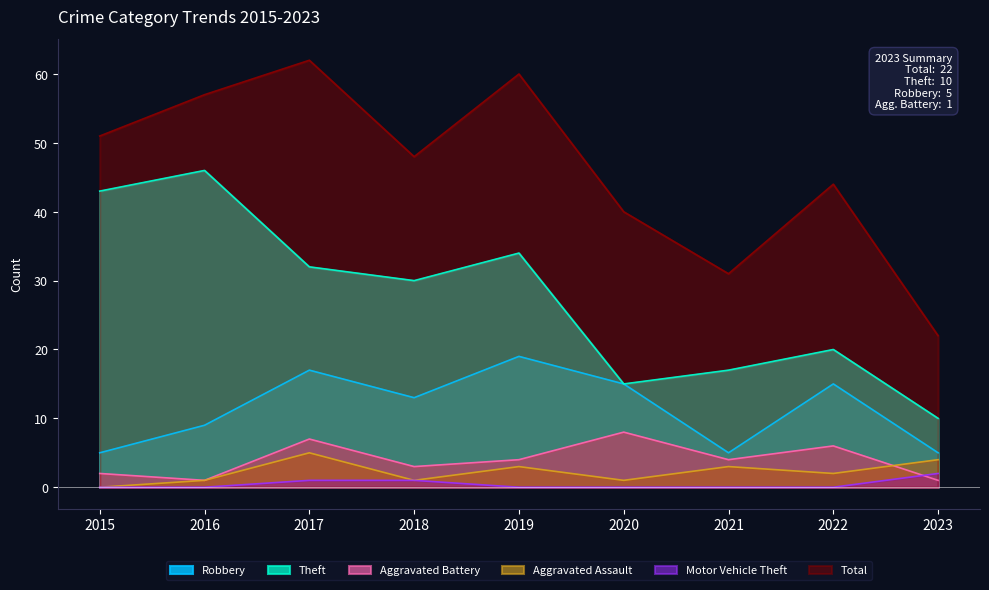

Which label corresponds to the largest value in the chart?

2017